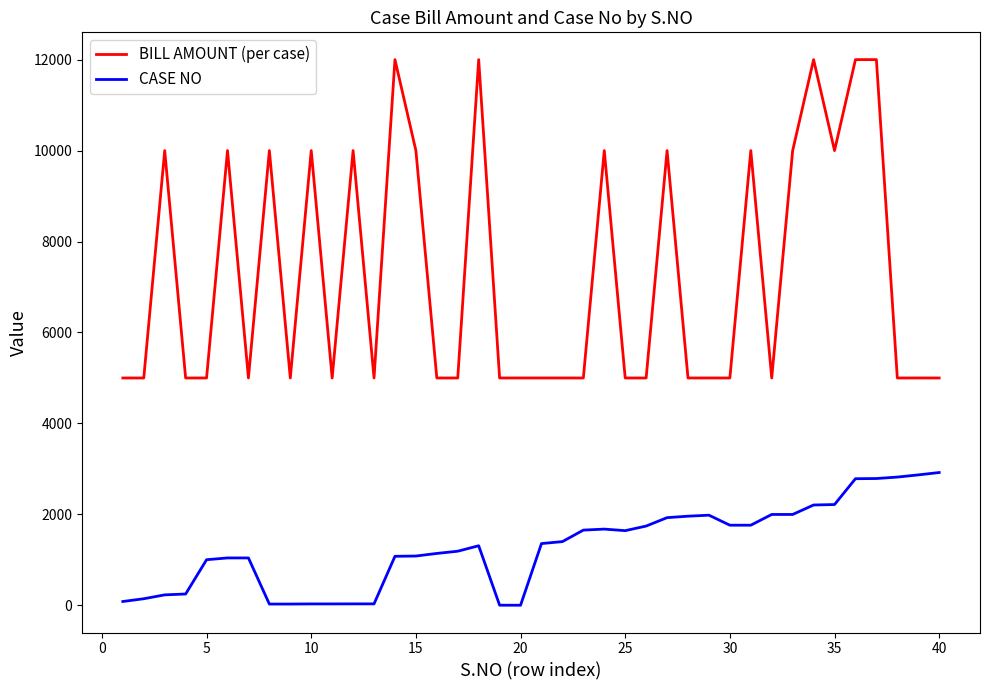

List the series in order of their peak value, lowest first.

CASE NO, BILL AMOUNT (per case)